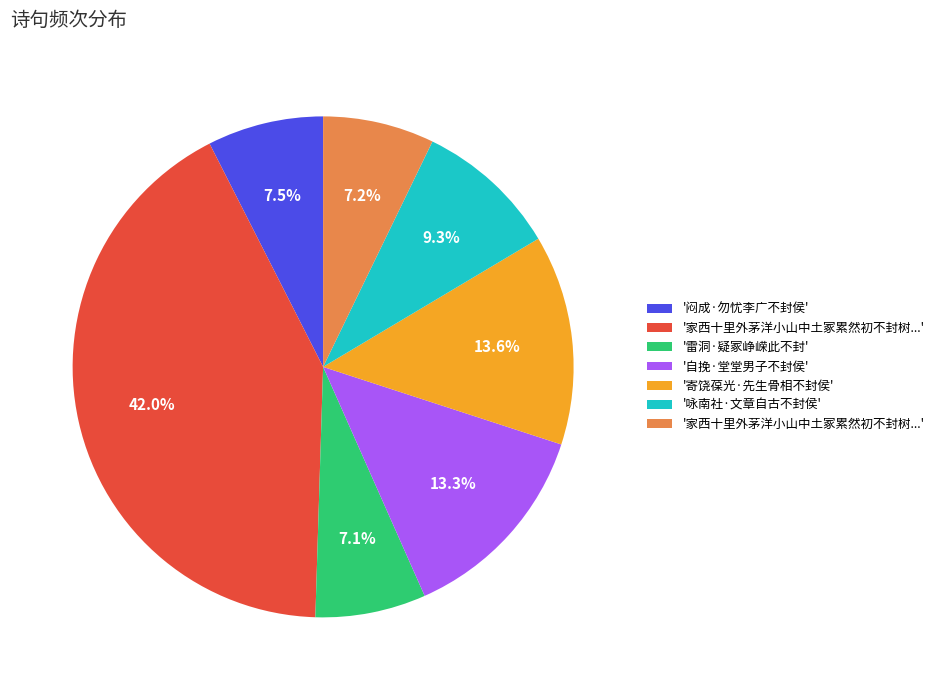

Is there any slice that represents more than half of the pie?

No